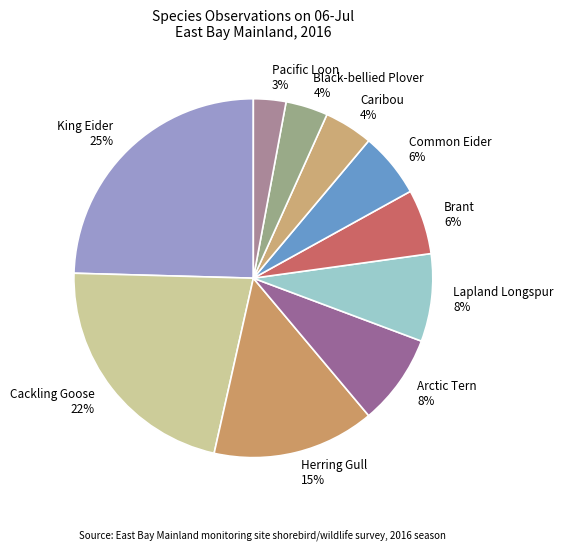

To the nearest percent, what is the combined percentage of Cackling Goose 22% and Black-bellied Plover 4%?

26%